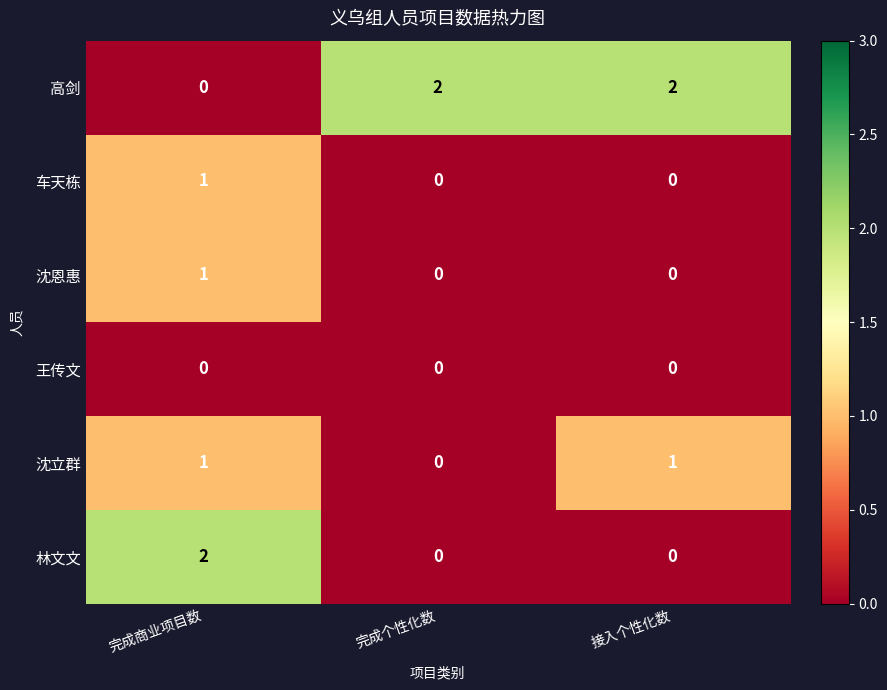

Which series changed the most between 完成个性化数 and 接入个性化数?

沈立群